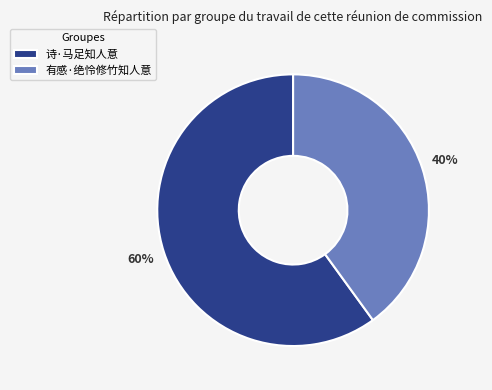

Combined, do 有感·绝怜修竹知人意 and 诗·马足知人意 account for over 50%?

Yes